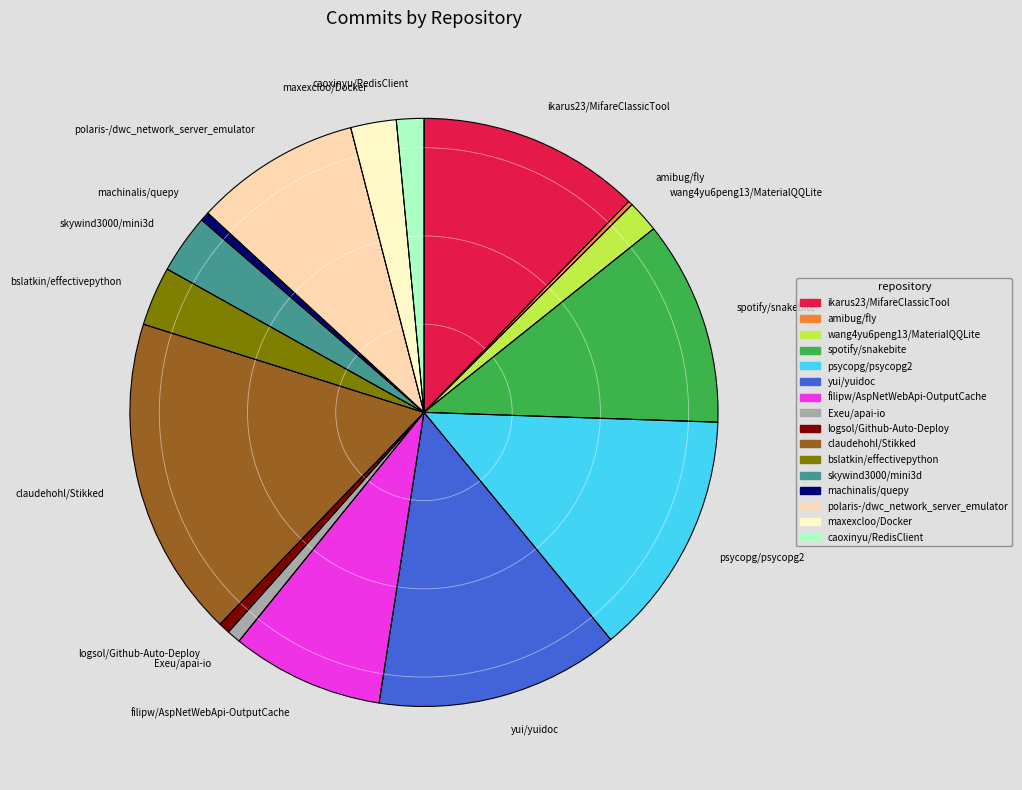

Which has a higher value, spotify/snakebite or wang4yu6peng13/MaterialQQLite?

spotify/snakebite